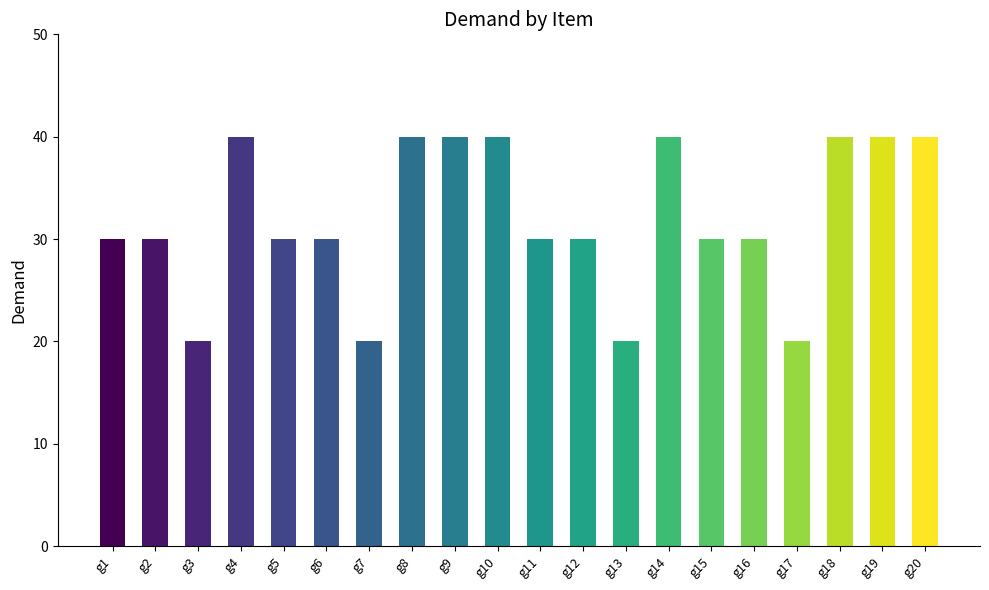

Reading left to right, list all the values displayed in this chart.

g1=30	g2=30	g3=20	g4=40	g5=30	g6=30	g7=20	g8=40	g9=40	g10=40	g11=30	g12=30	g13=20	g14=40	g15=30	g16=30	g17=20	g18=40	g19=40	g20=40